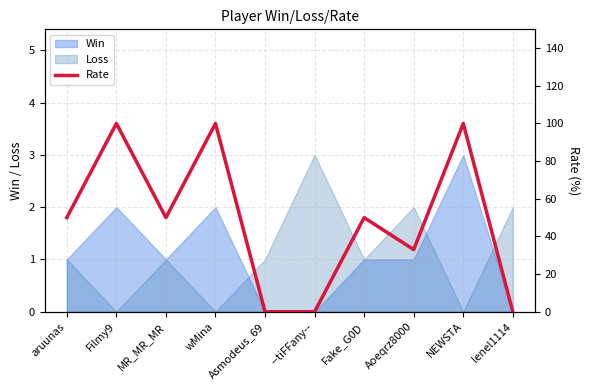

The chart shows a value of 58 at Aoeqrz8000. True or false?

False